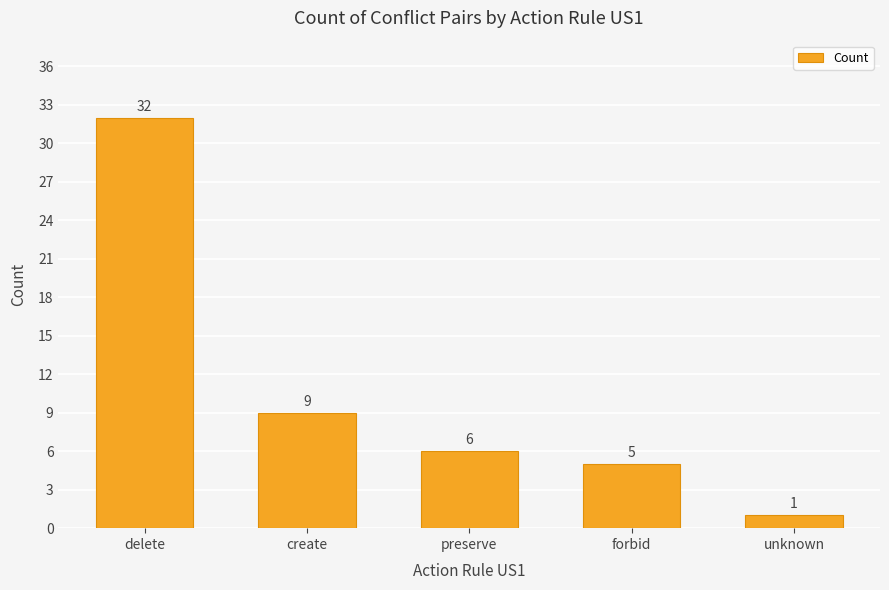

Reading left to right, list all the values displayed in this chart.

delete=32	create=9	preserve=6	forbid=5	unknown=1